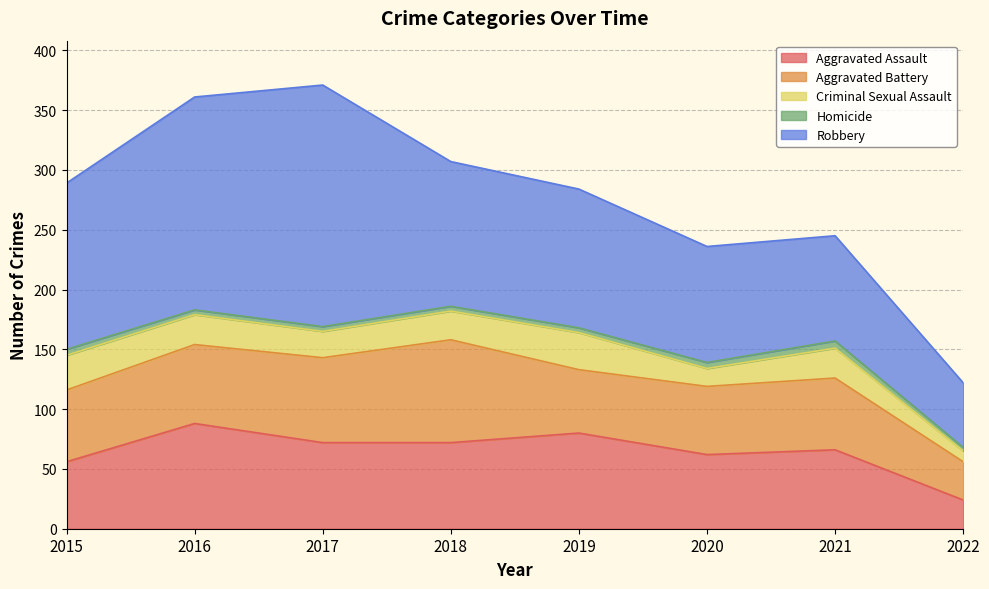

Reading left to right, transcribe all the data shown in this chart.

Aggravated Assault: 56	88	72	72	80	62	66	24
Aggravated Battery: 60	66	71	86	53	57	60	32
Criminal Sexual Assault: 29	25	22	24	31	15	25	9
Homicide: 5	4	4	4	4	5	6	3
Robbery: 139	178	202	121	116	97	88	54